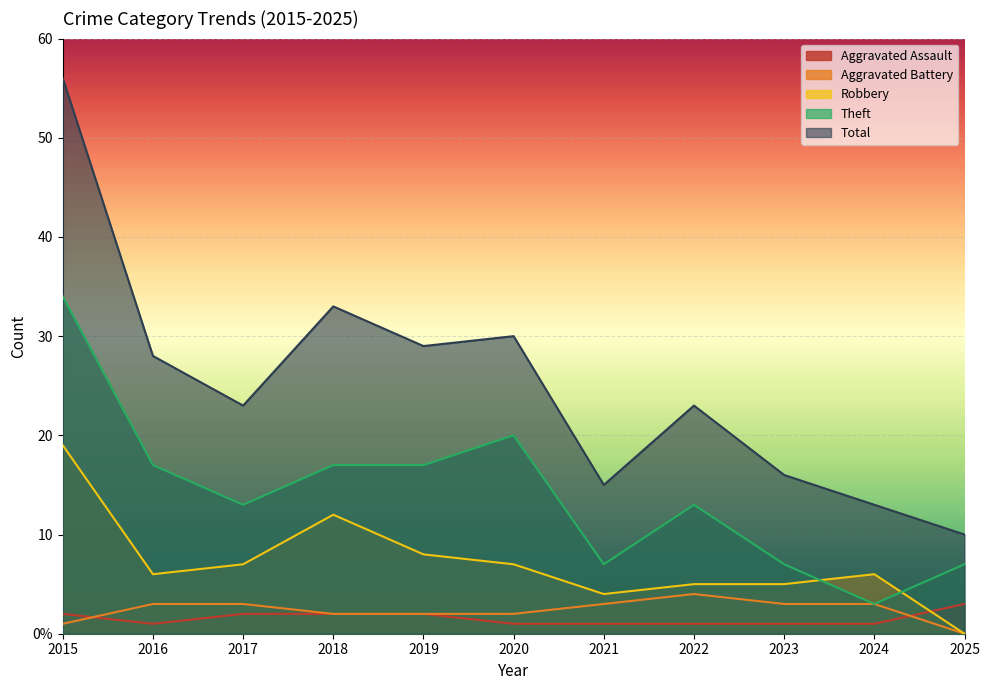

True or false: Theft and Total cross at least once.

False